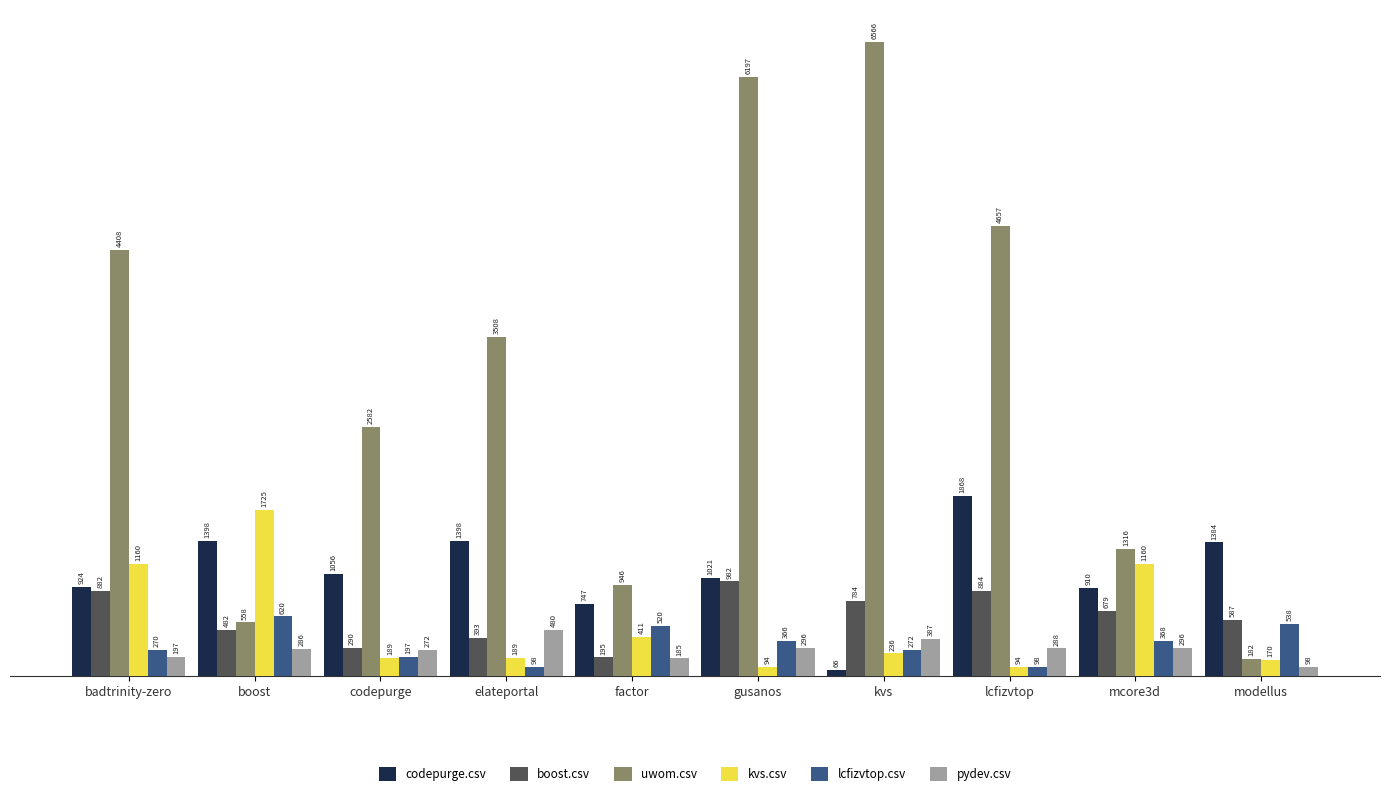

What are all the series names shown in the legend?

codepurge.csv, boost.csv, uwom.csv, kvs.csv, lcfizvtop.csv, pydev.csv